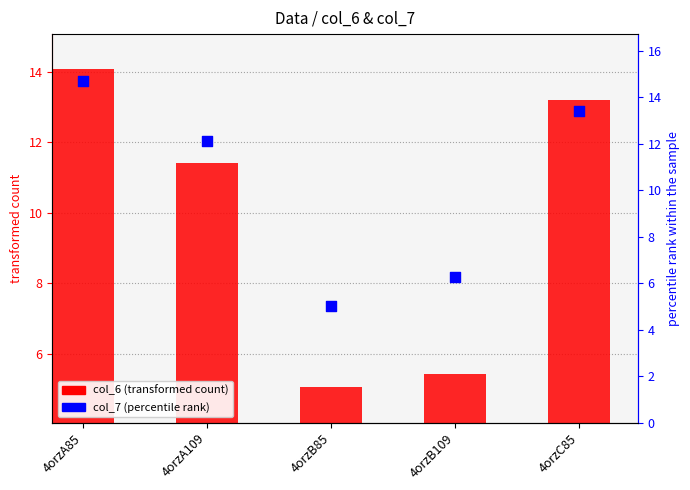

Which series has the largest Y range (max minus min)?

col_7 (percentile rank)